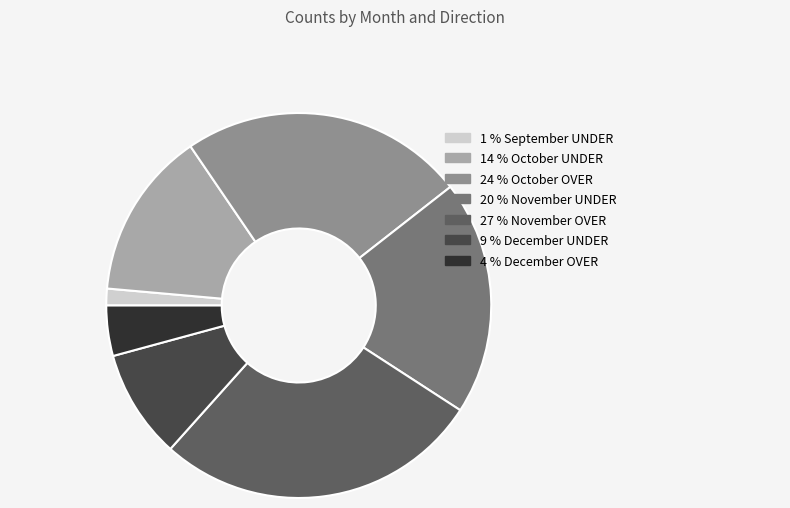

Count the number of slices in the pie.

7